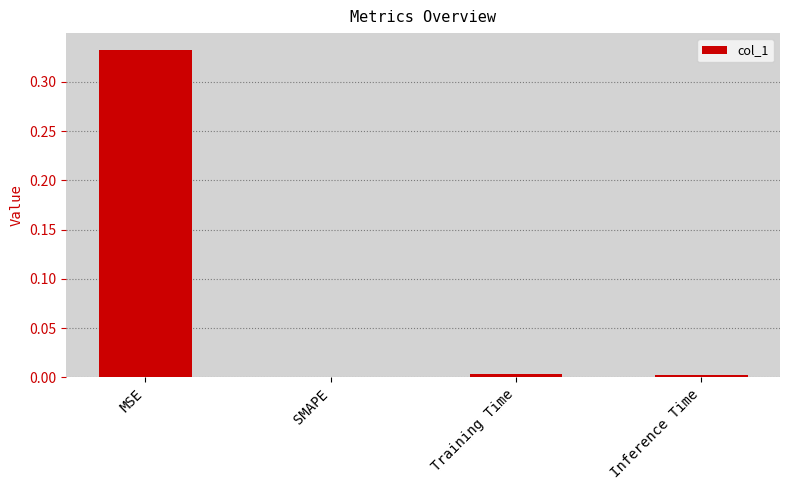

The chart shows a value of 0.0 at Inference Time. True or false?

True